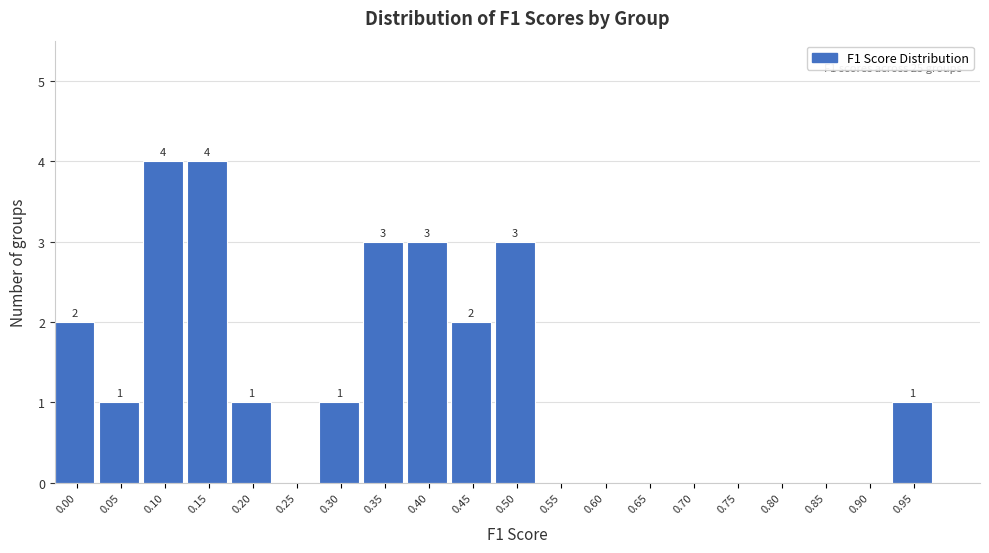

Reading left to right, transcribe all the data shown in this chart.

0.00=2	0.05=1	0.10=4	0.15=4	0.20=1	0.25=0	0.30=1	0.35=3	0.40=3	0.45=2	0.50=3	0.55=0	0.60=0	0.65=0	0.70=0	0.75=0	0.80=0	0.85=0	0.90=0	0.95=1